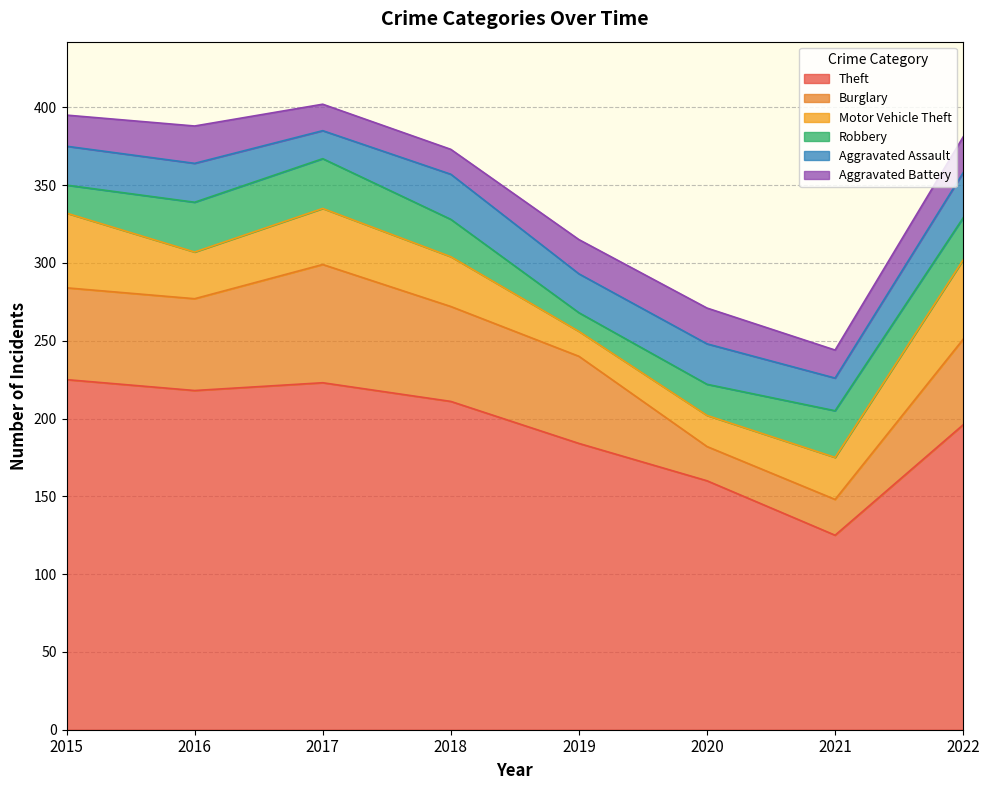

Does the chart display data point markers on the line(s)?

No